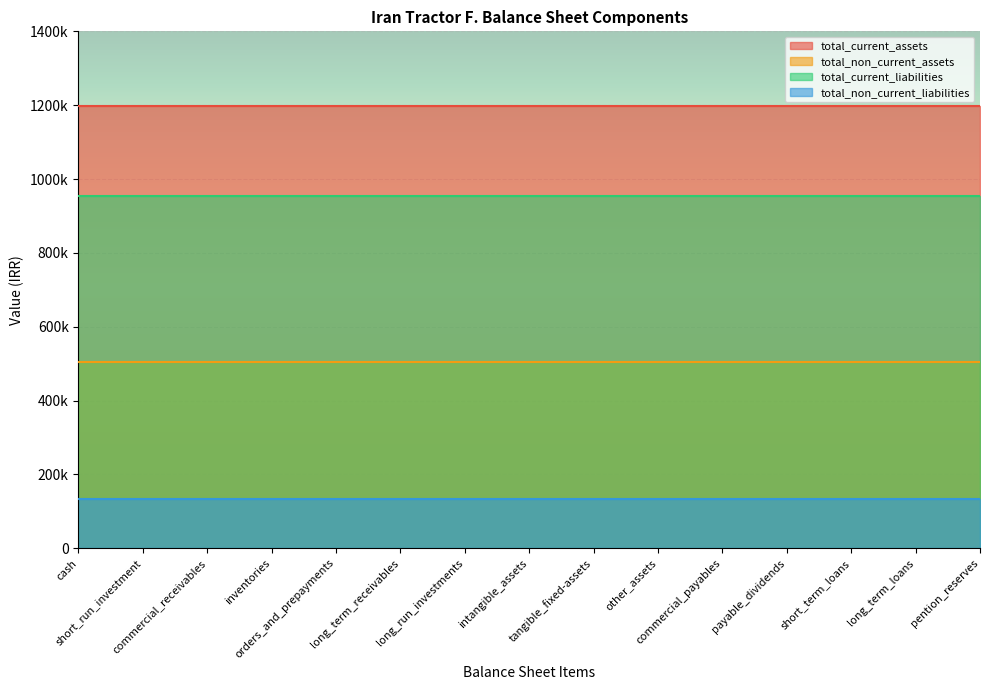

What are all the series names shown in the legend?

total_current_assets, total_non_current_assets, total_current_liabilities, total_non_current_liabilities